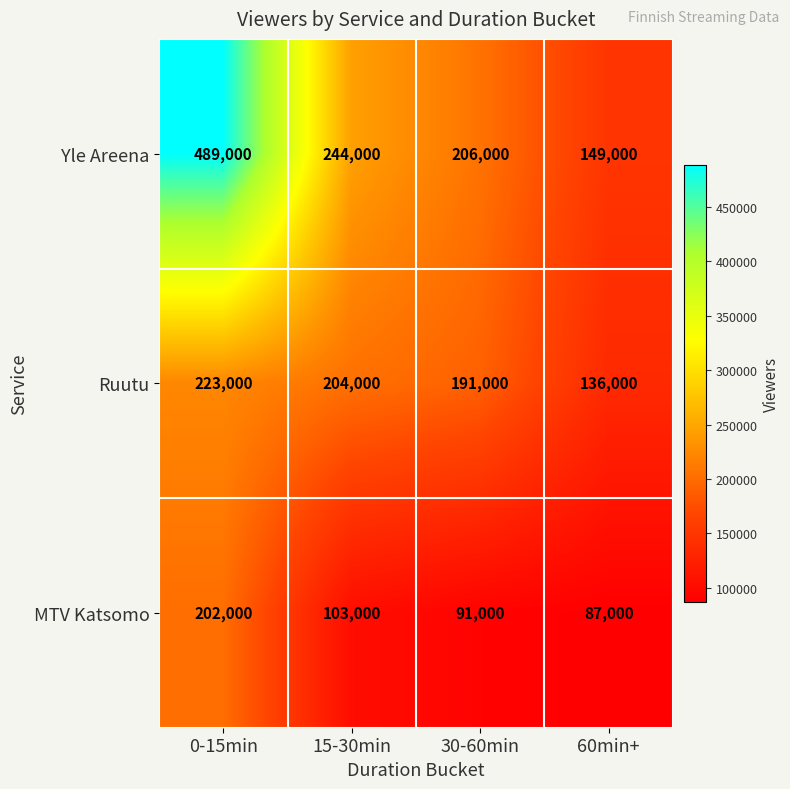

Which series has the widest spread of values?

Yle Areena